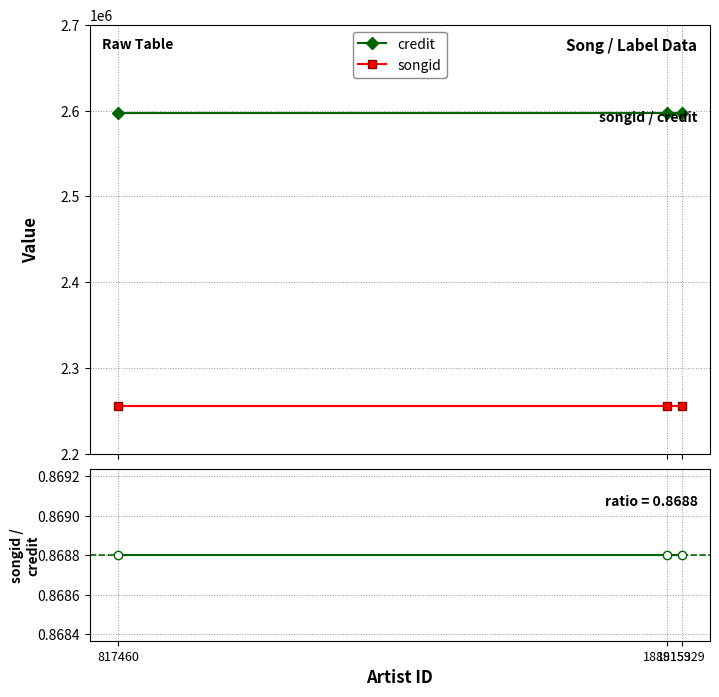

Which label corresponds to the largest value in the chart?

1915929